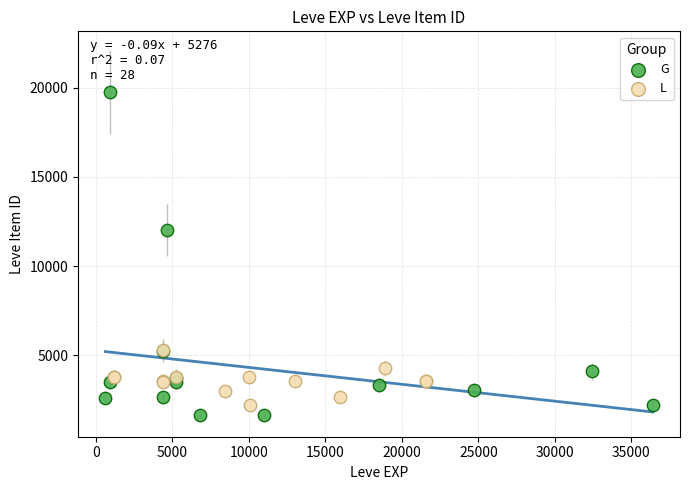

Which series contains the lowest Y value?

G